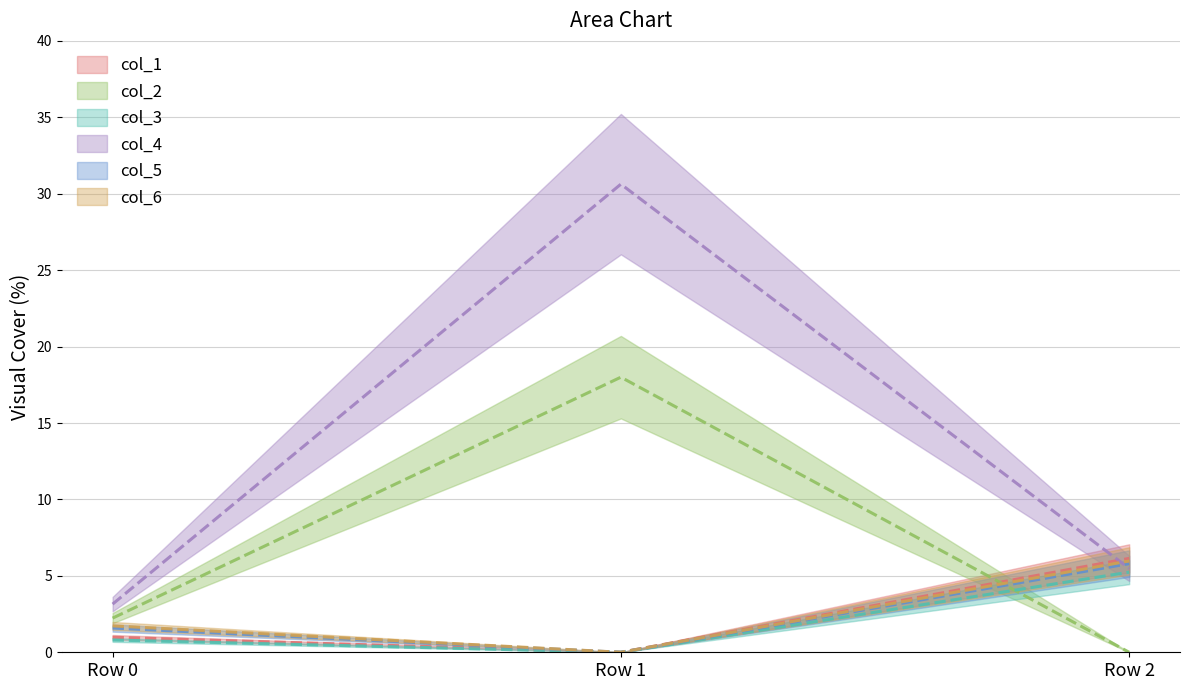

Reading left to right, transcribe all the data shown in this chart.

col_1: 1.0	-0.0	6.1
col_2: 2.2	18.0	-0.0
col_3: 0.8	-0.0	5.2
col_4: 3.2	30.6	5.5
col_5: 1.6	-0.0	5.8
col_6: 1.7	-0.0	6.0